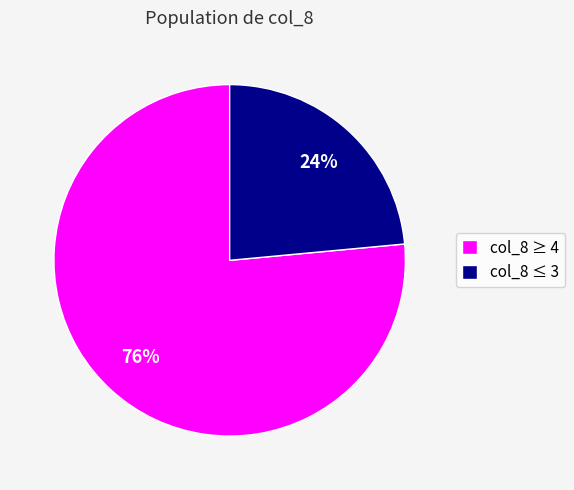

How many segments does this pie chart have?

2